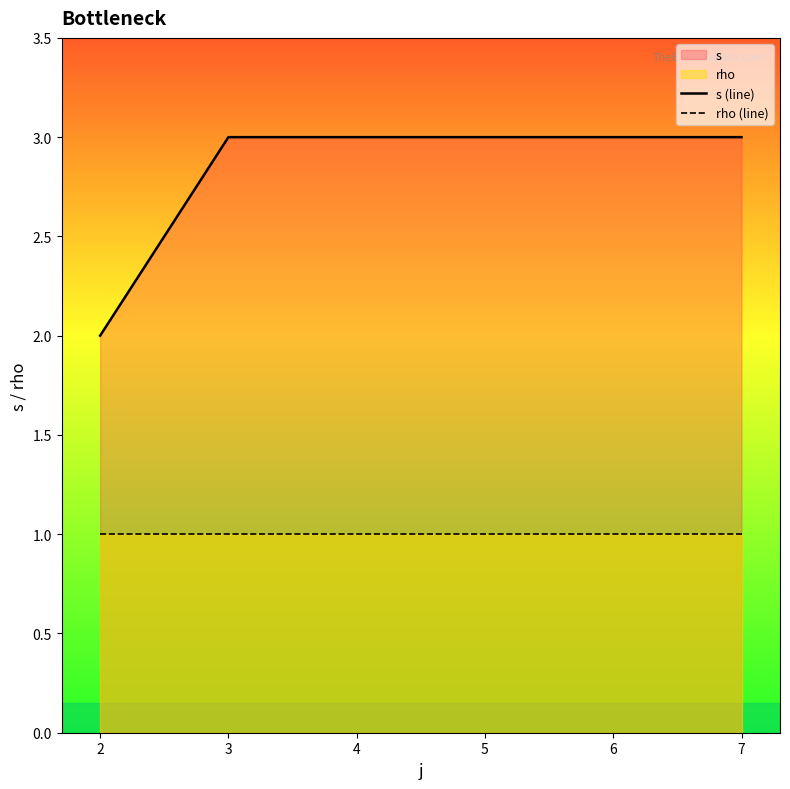

What is the value of the s (line) point at the 2nd from the left?

3